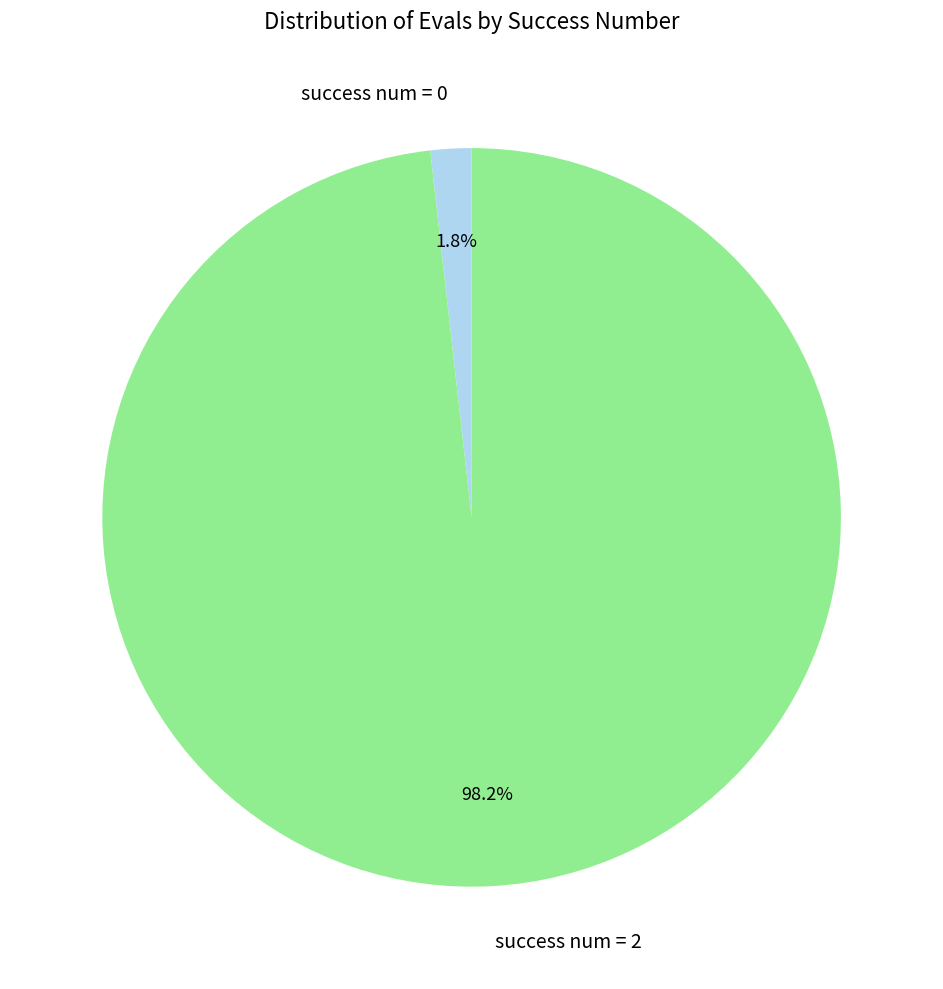

What is the largest slice in the pie chart?

success num = 2